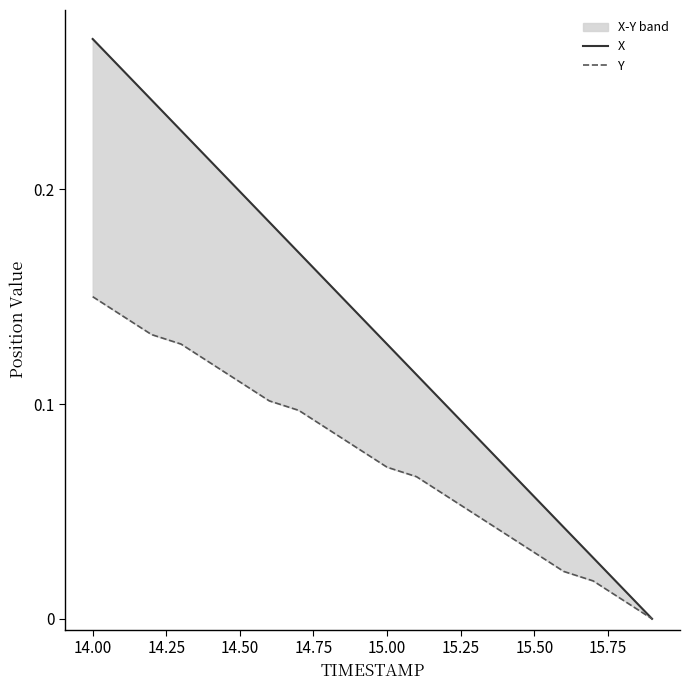

True or false: Y and X intersect in this chart.

False